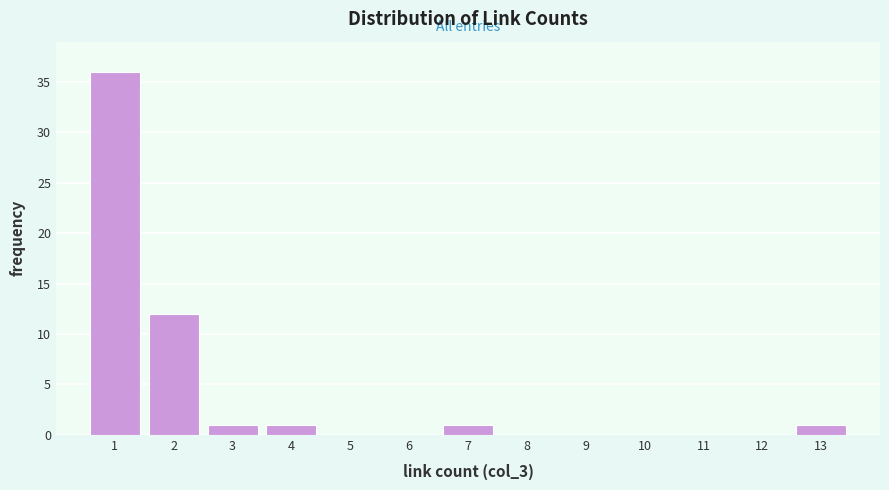

How tall is the bar that spans 1.5 to 2.5 on the x-axis? The values are not printed on the chart, so give them approximately, as read against the axis.

12